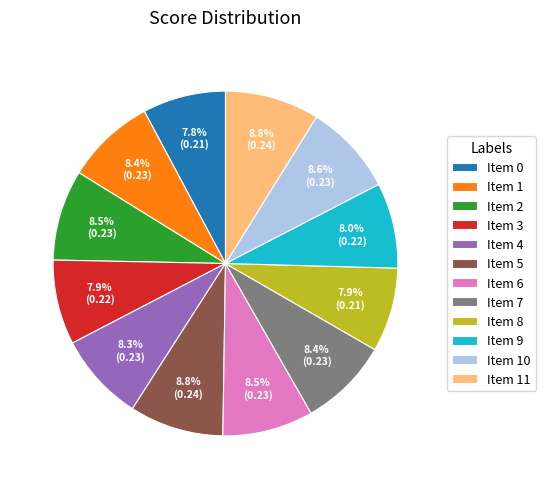

Combined, do Item 1 and Item 7 account for over 50%?

No